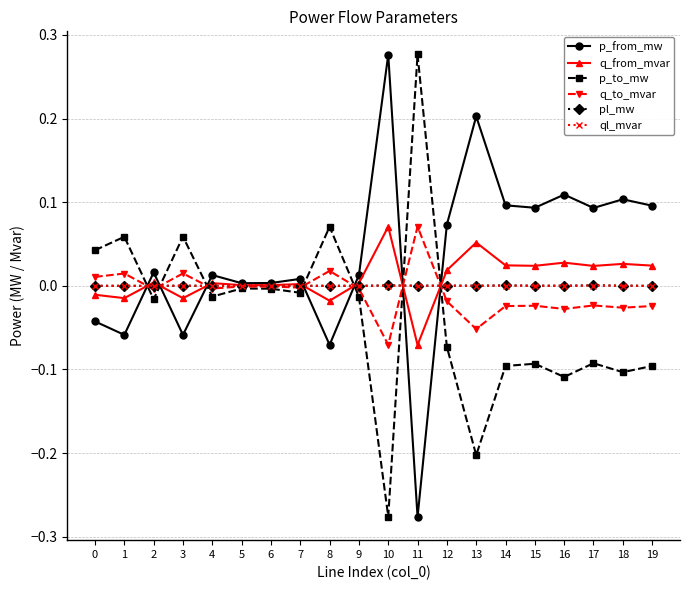

What are all the series names shown in the legend?

p_from_mw, q_from_mvar, p_to_mw, q_to_mvar, pl_mw, ql_mvar